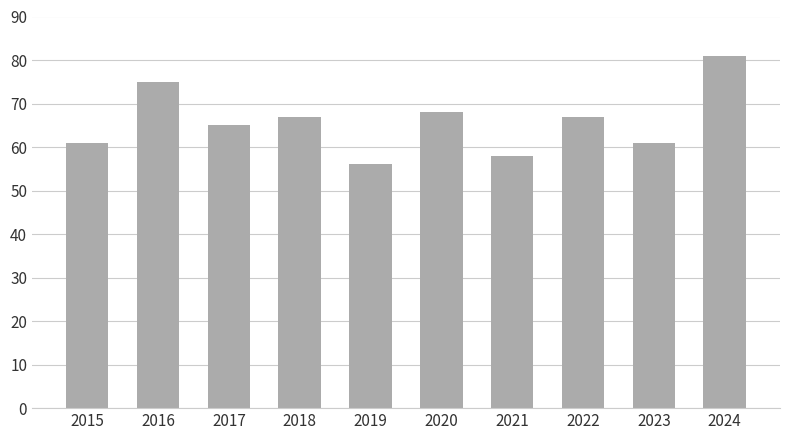

The chart shows a value of 65 at 2017. True or false?

True